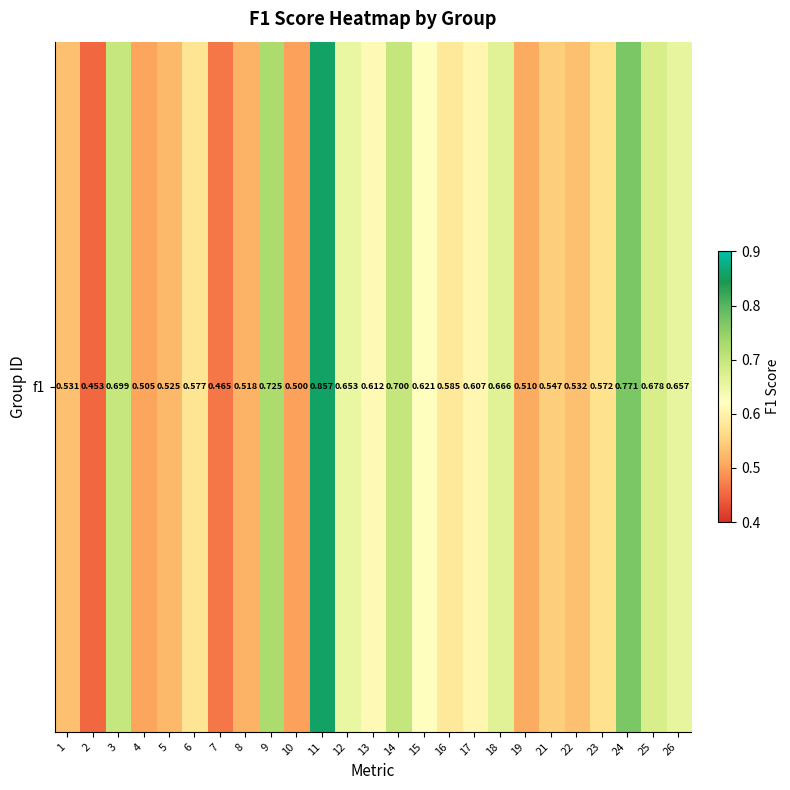

Between 12 and 25, which is larger?

25